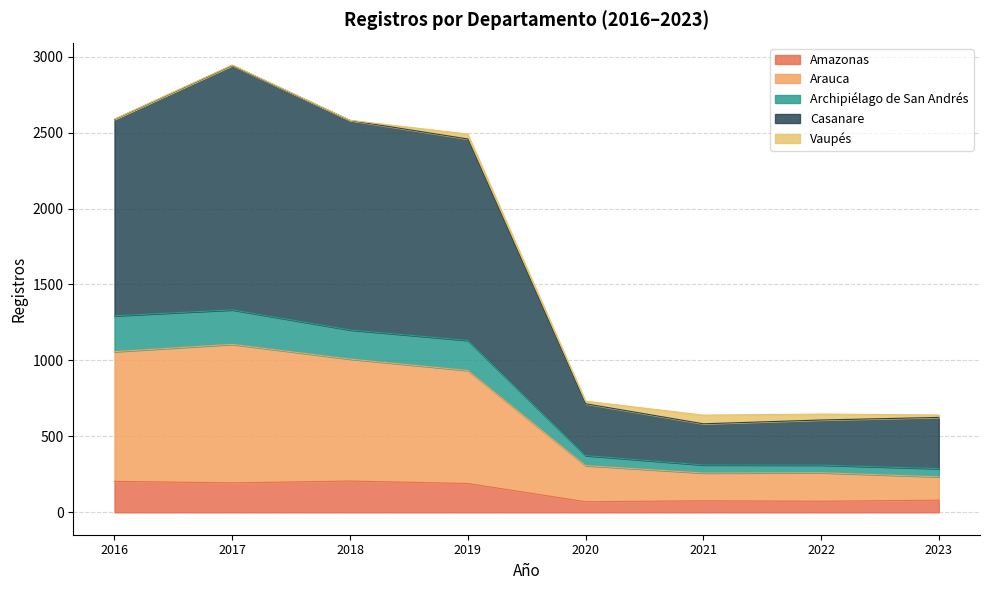

Does the chart display data point markers on the line(s)?

No